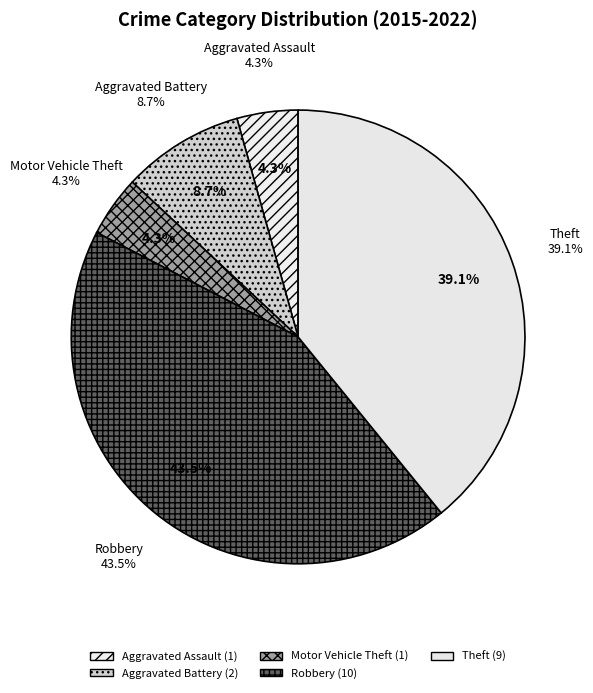

To the nearest percent, what percentage of the pie is Robbery?

43%